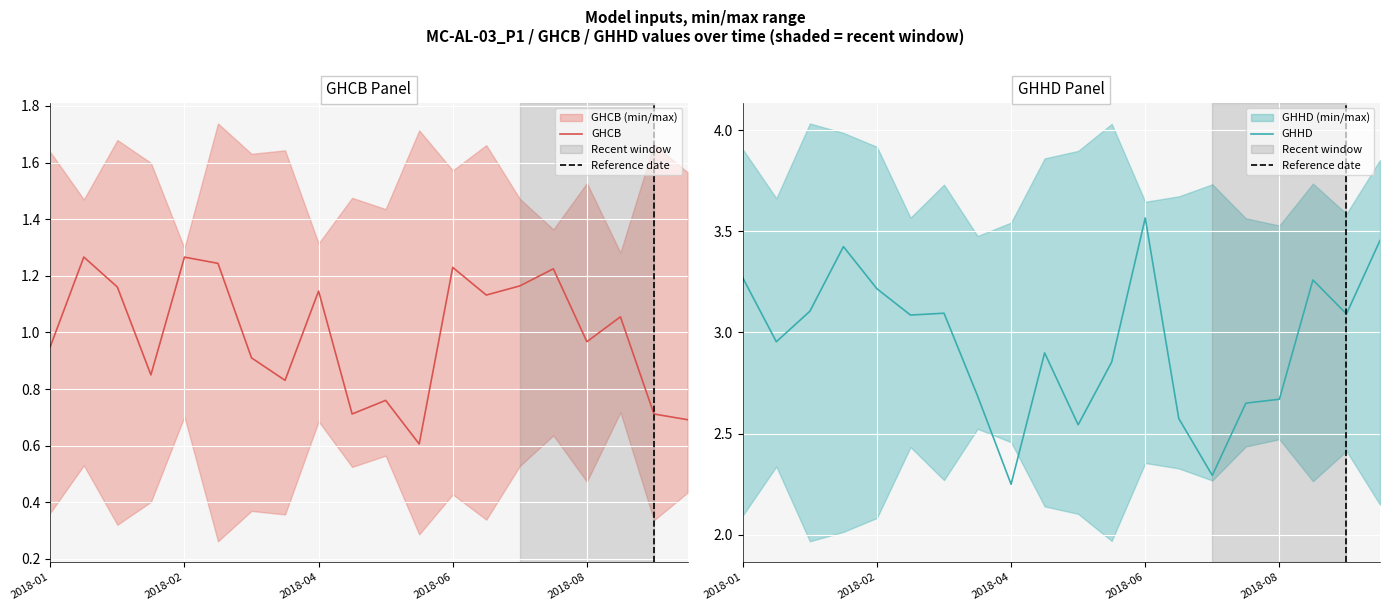

Which series has the largest total across all categories?

GHHD